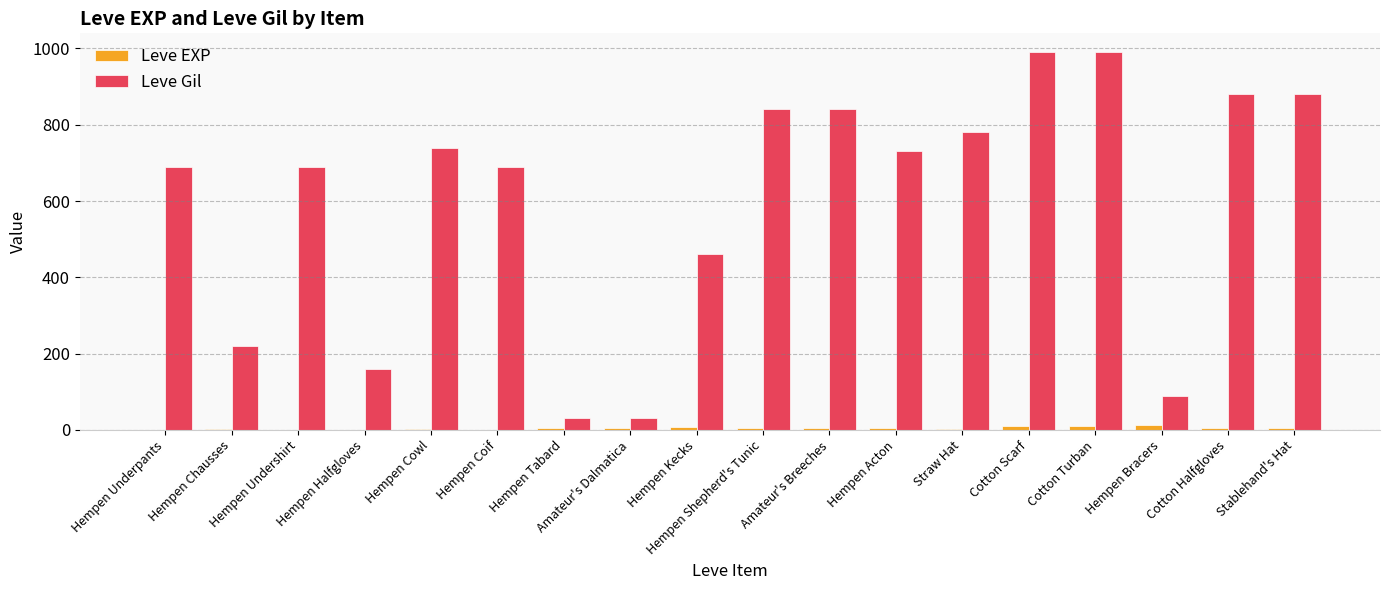

The value of Leve Gil at Cotton Scarf is 545. True or false?

False